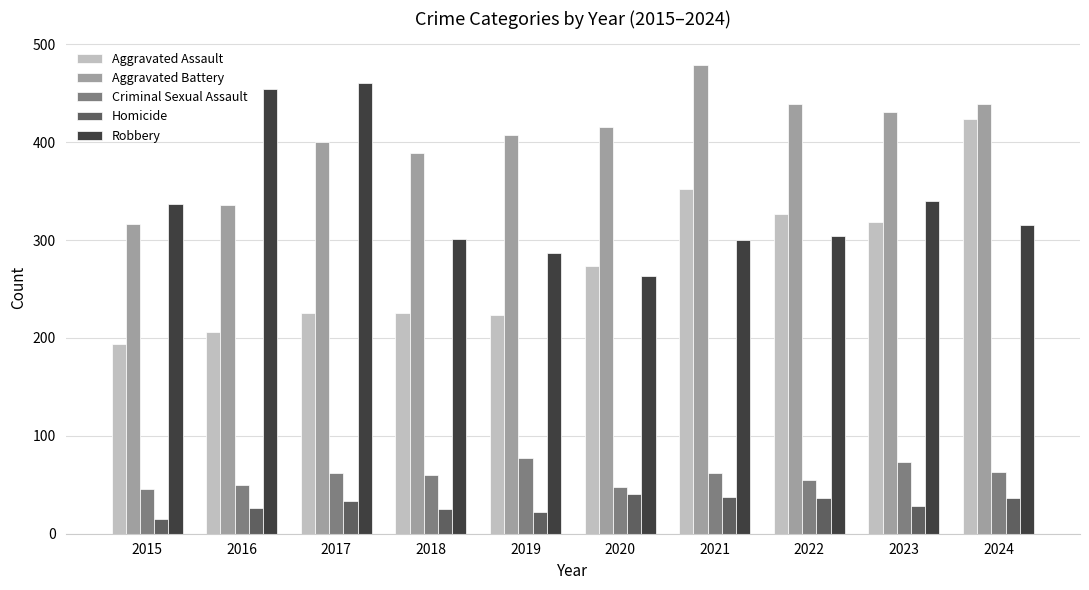

What is the average value of the Aggravated Battery series?

405